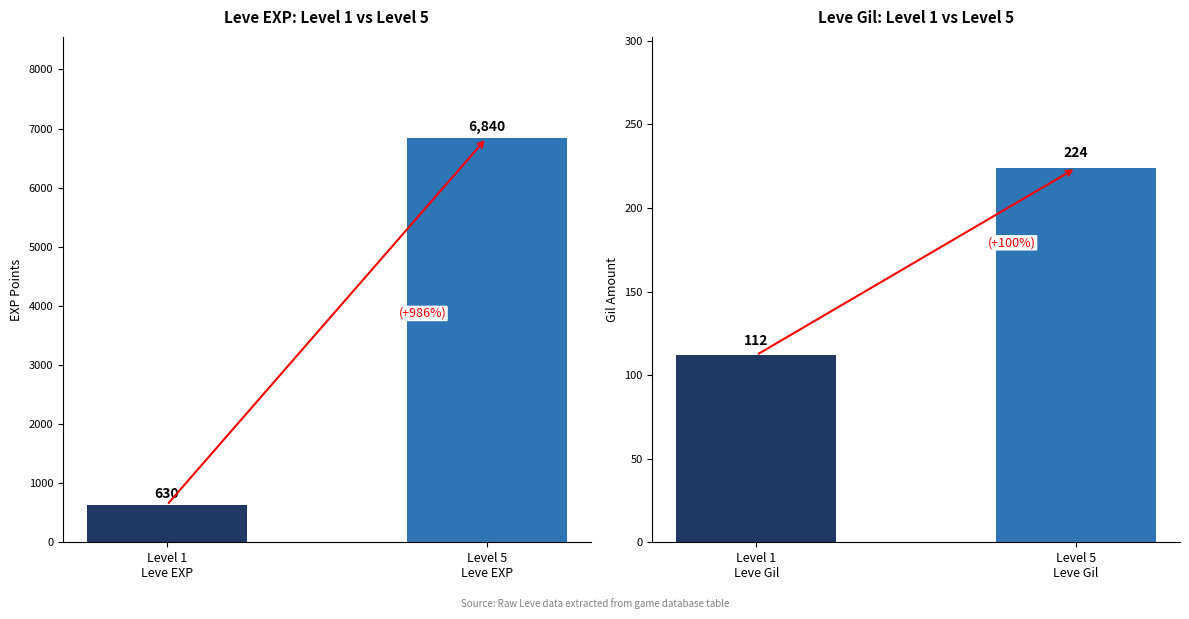

How many Leve Gil values are between 112 and 224?

2